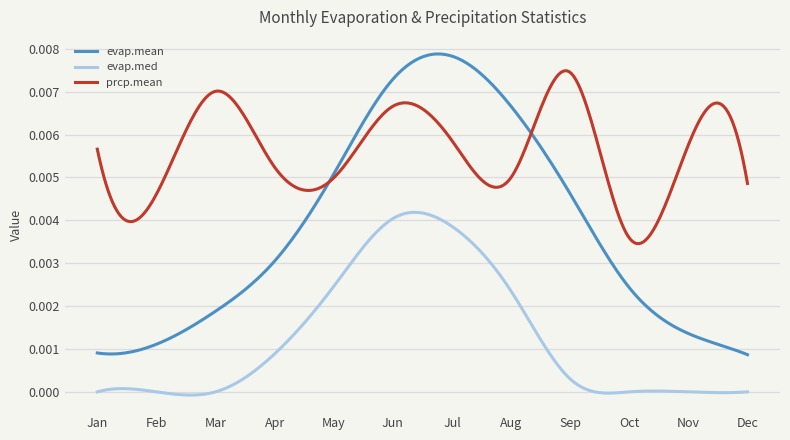

How many evap.mean values are between 0 and 1?

300